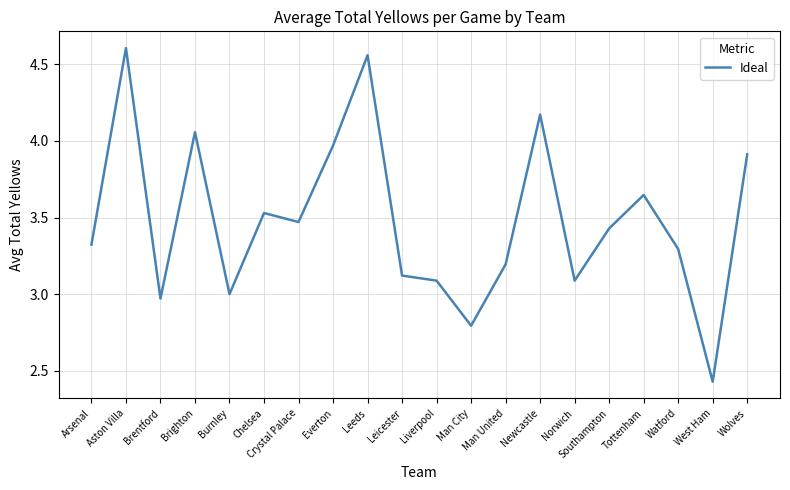

What value does the data have at Arsenal?

3.3